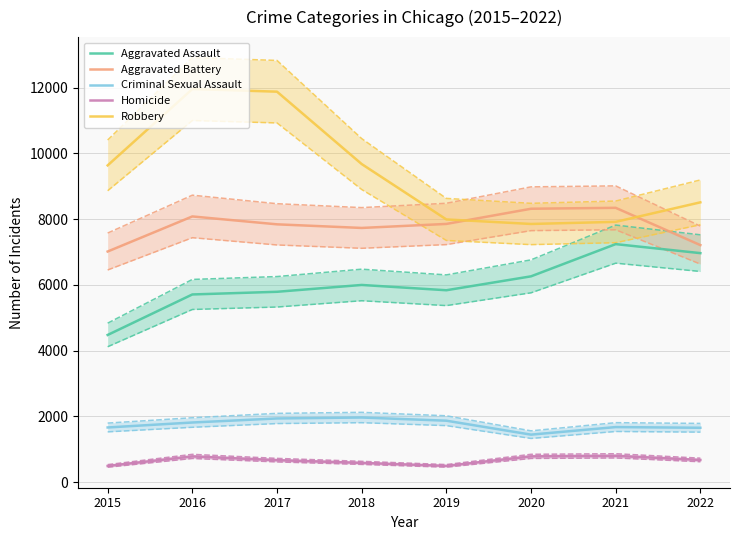

Where is Homicide nearest to the value 649?

2017